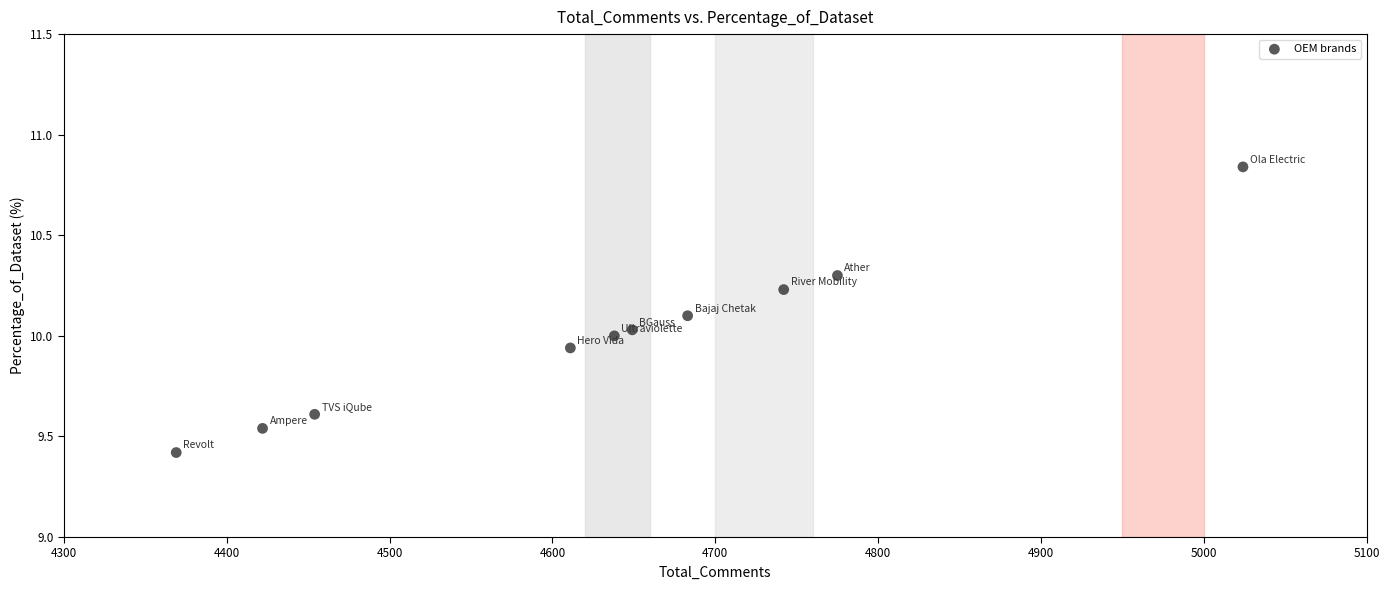

What is the range of X values (max minus min)?

655.0